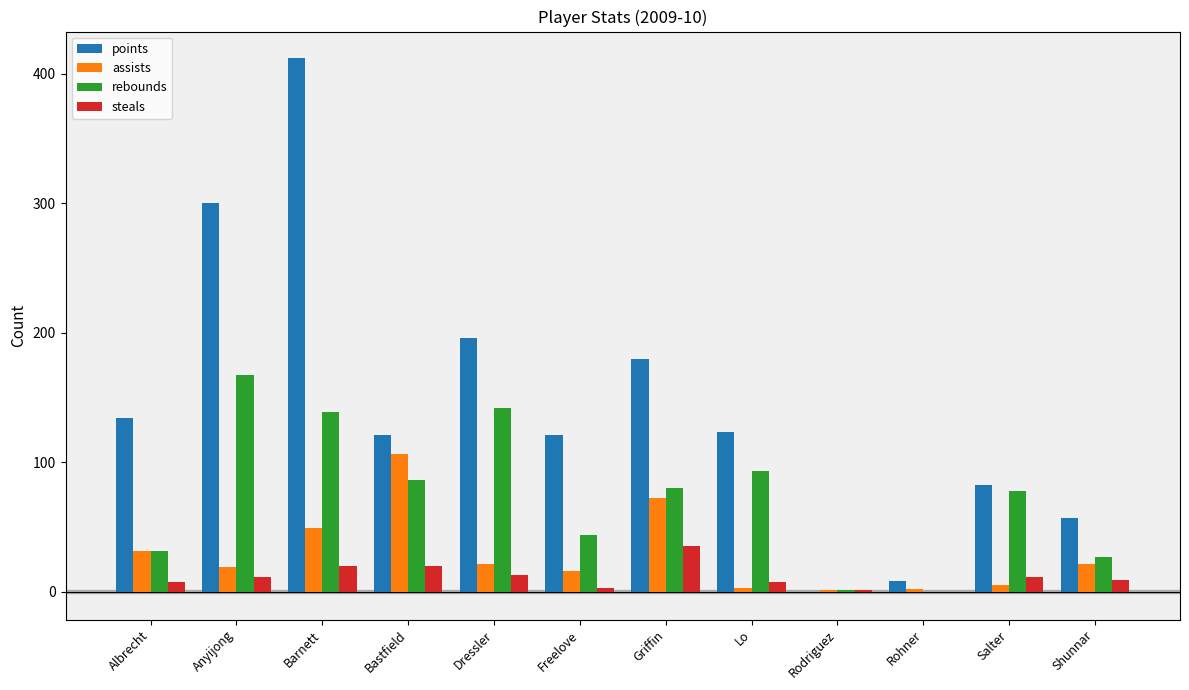

Read the steals value at Bastfield.

20